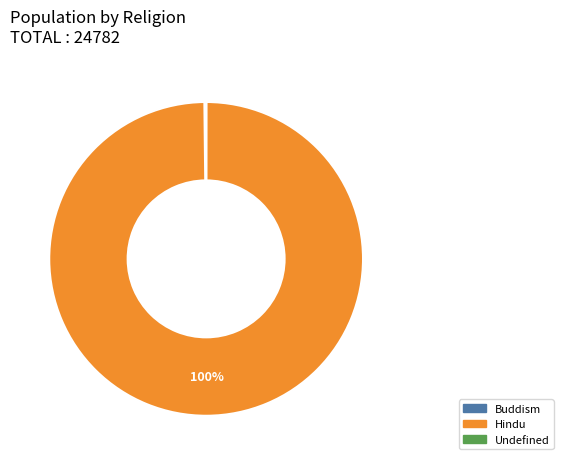

To the nearest percent, what is the difference between the largest and smallest slice percentages?

100%